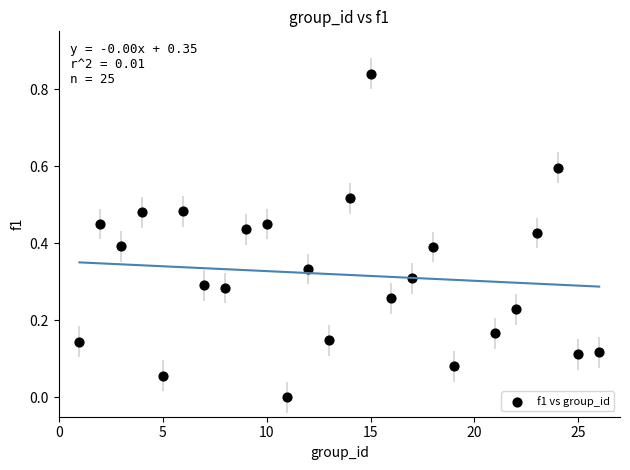

What is the range of X values (max minus min)?

25.0